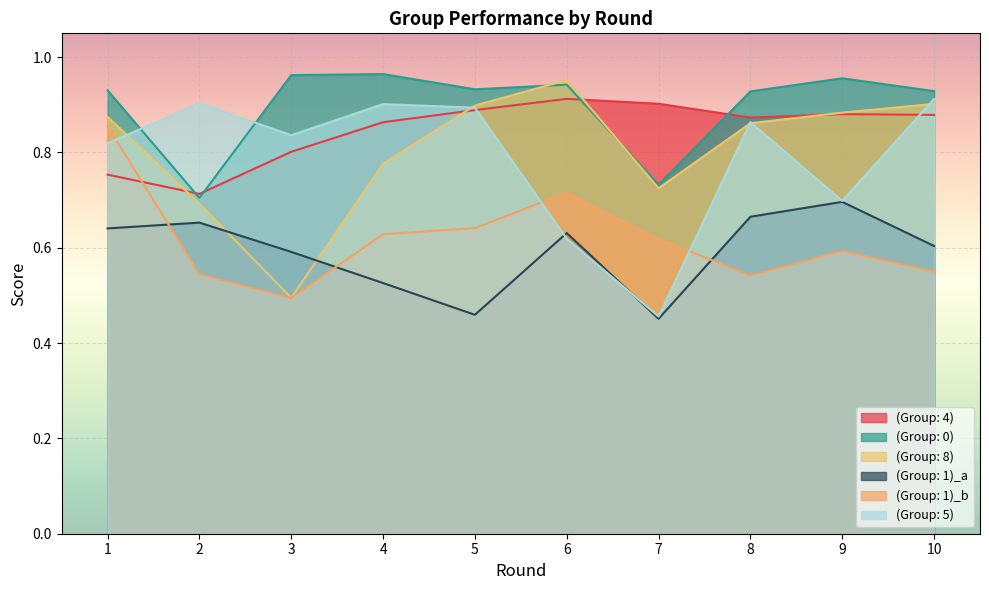

The value of (Group: 8) at 9 is 0.9. True or false?

True